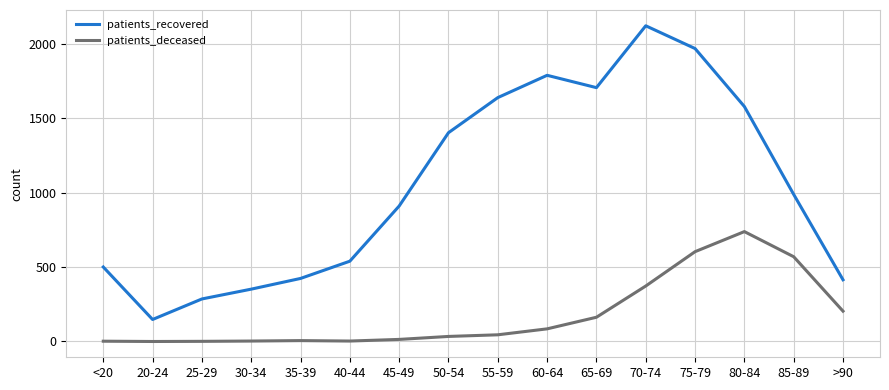

Rank the series by their average value, from lowest to highest.

patients_deceased, patients_recovered